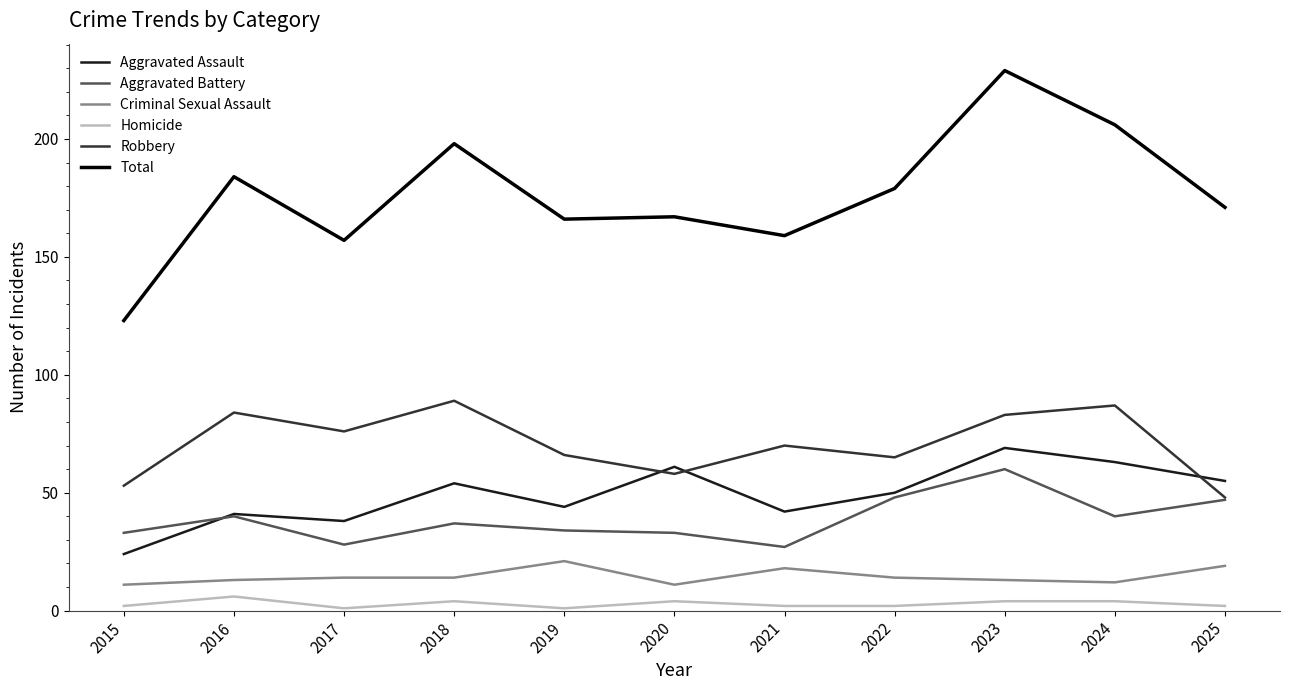

What is the sum of all Robbery values?

779